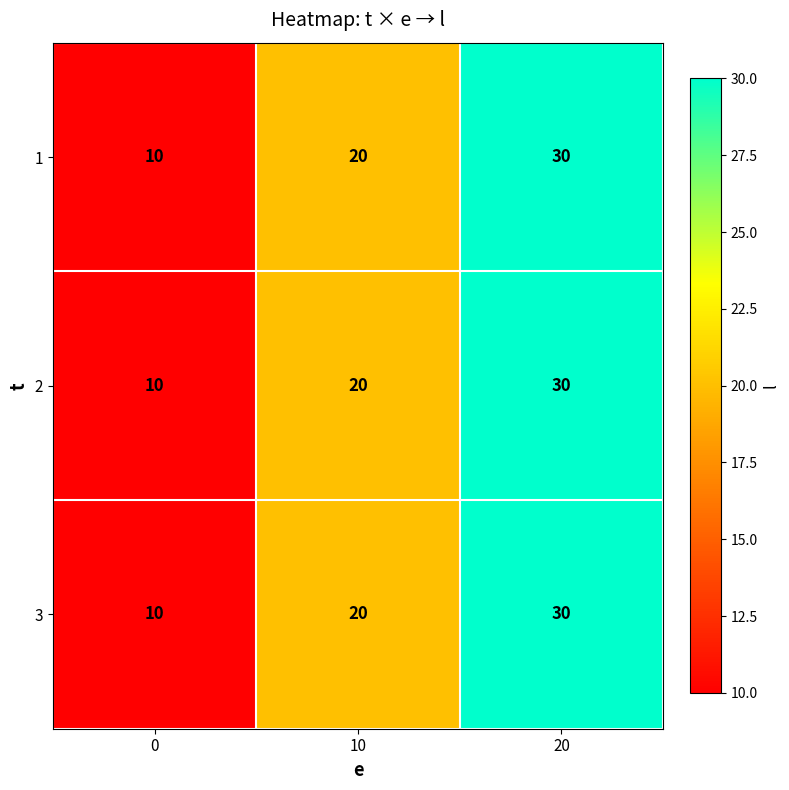

How many 1 values are between 10 and 30?

3